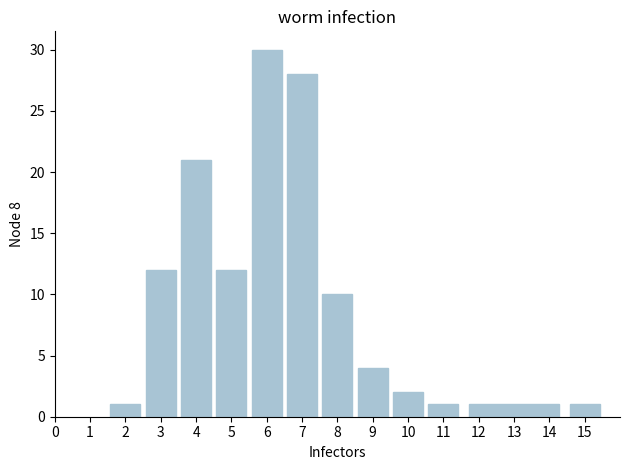

Reading left to right, list every bar in this chart as the range it spans on the x-axis followed by its height. The values are not printed on the chart, so give them approximately, as read against the axis.

1.5 to 2.5: 1
2.5 to 3.5: 12
3.5 to 4.5: 21
4.5 to 5.5: 12
5.5 to 6.5: 30
6.5 to 7.5: 28
7.5 to 8.5: 10
8.5 to 9.5: 4
9.5 to 10.5: 2
10.5 to 11.5: 1
11.5 to 14.5: 1
14.5 to 15.5: 1